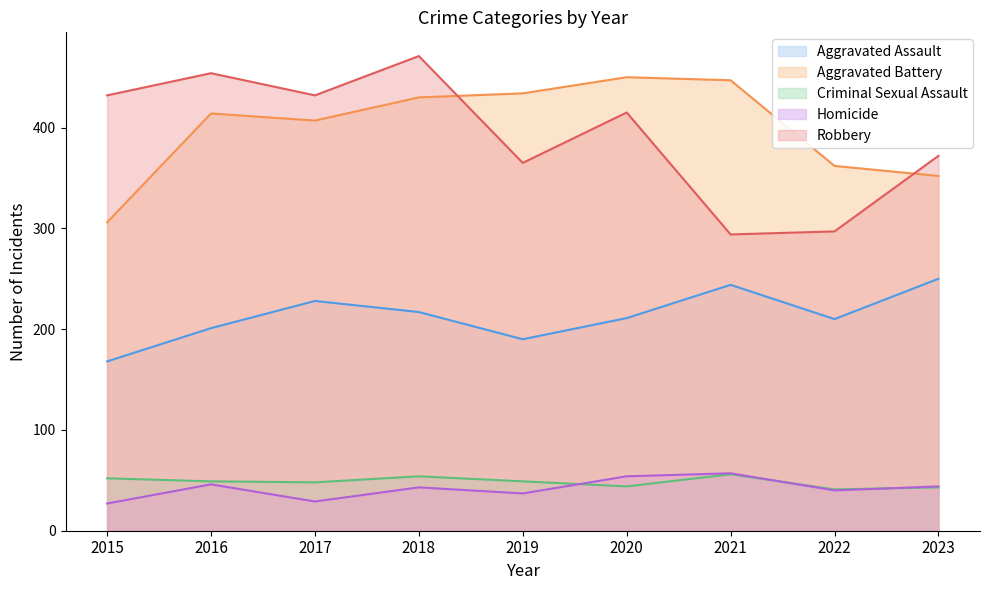

True or false: Aggravated Assault and Robbery cross at least once.

False